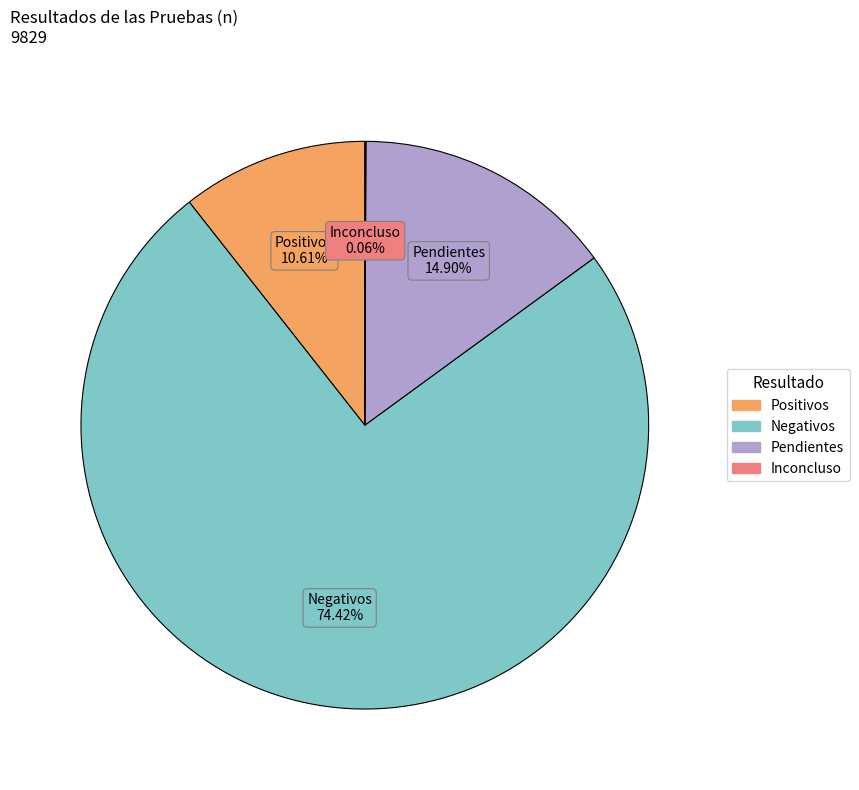

What is the total percentage of Negativos and Pendientes?

89.3%